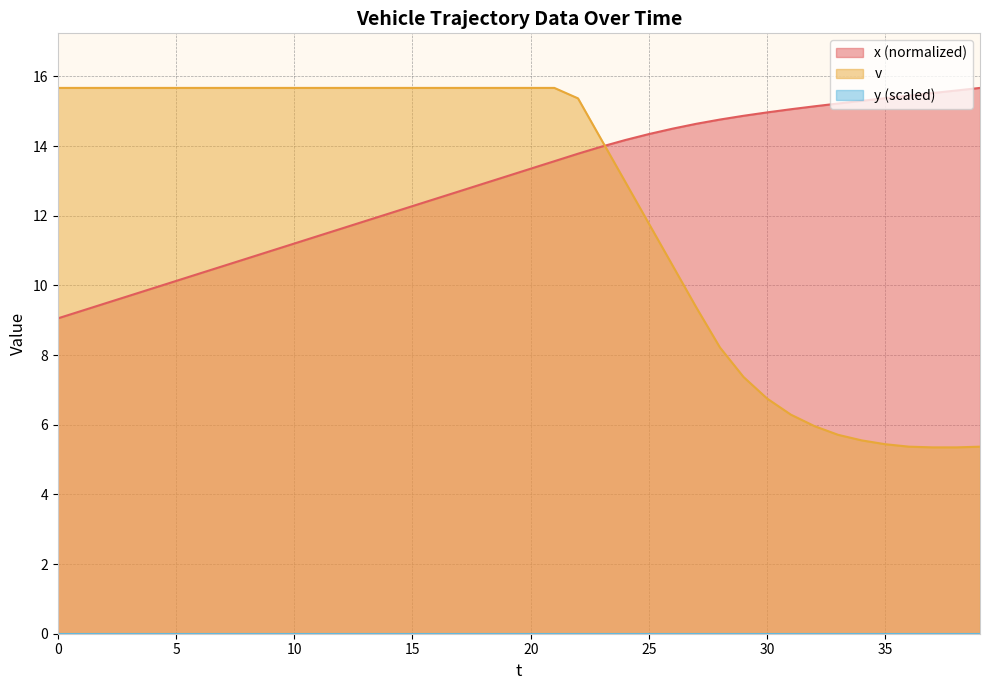

At how many categories does at least one series exceed 15?

32